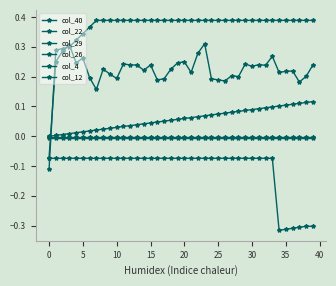

How many lines are shown in the chart?

6